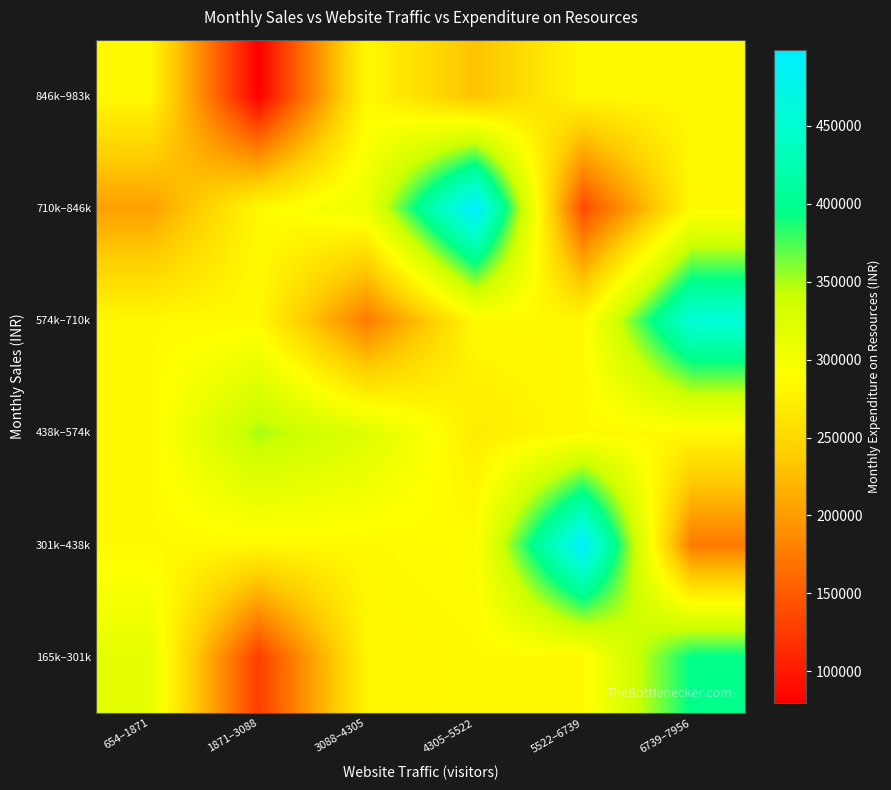

Reading left to right, list all the values displayed in this chart.

165k–301k: 654–1871=314512.0	1871–3088=127575.0	3088–4305=280346.5	4305–5522=283678.4	5522–6739=283678.4	6739–7956=395807.5
301k–438k: 654–1871=283678.4	1871–3088=283678.4	3088–4305=283678.4	4305–5522=287549.0	5522–6739=494209.0	6739–7956=174046.0
438k–574k: 654–1871=283678.4	1871–3088=350629.5	3088–4305=322791.0	4305–5522=270984.0	5522–6739=283678.4	6739–7956=283678.4
574k–710k: 654–1871=283678.4	1871–3088=283678.4	3088–4305=174862.0	4305–5522=283678.4	5522–6739=283678.4	6739–7956=456619.0
710k–846k: 654–1871=202696.5	1871–3088=283678.4	3088–4305=308067.0	4305–5522=498982.0	5522–6739=137067.5	6739–7956=283678.4
846k–983k: 654–1871=283678.4	1871–3088=79592.0	3088–4305=283678.4	4305–5522=229875.5	5522–6739=283678.4	6739–7956=283678.4